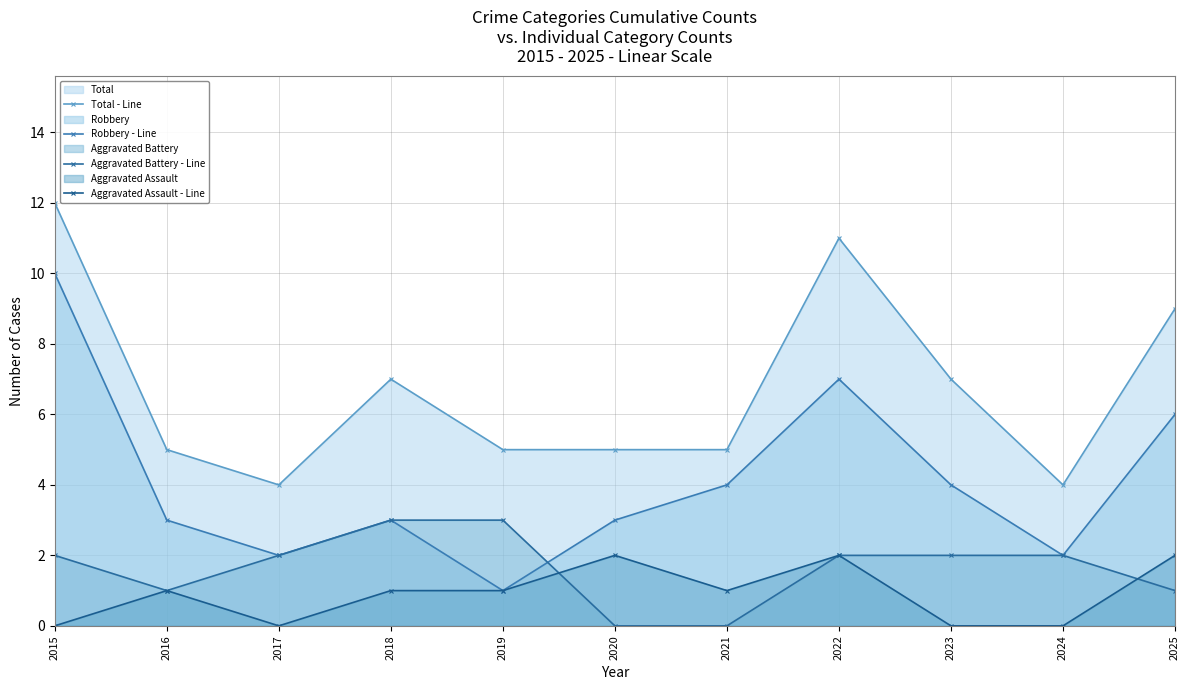

What is the highest value of the Aggravated Battery - Line series?

3